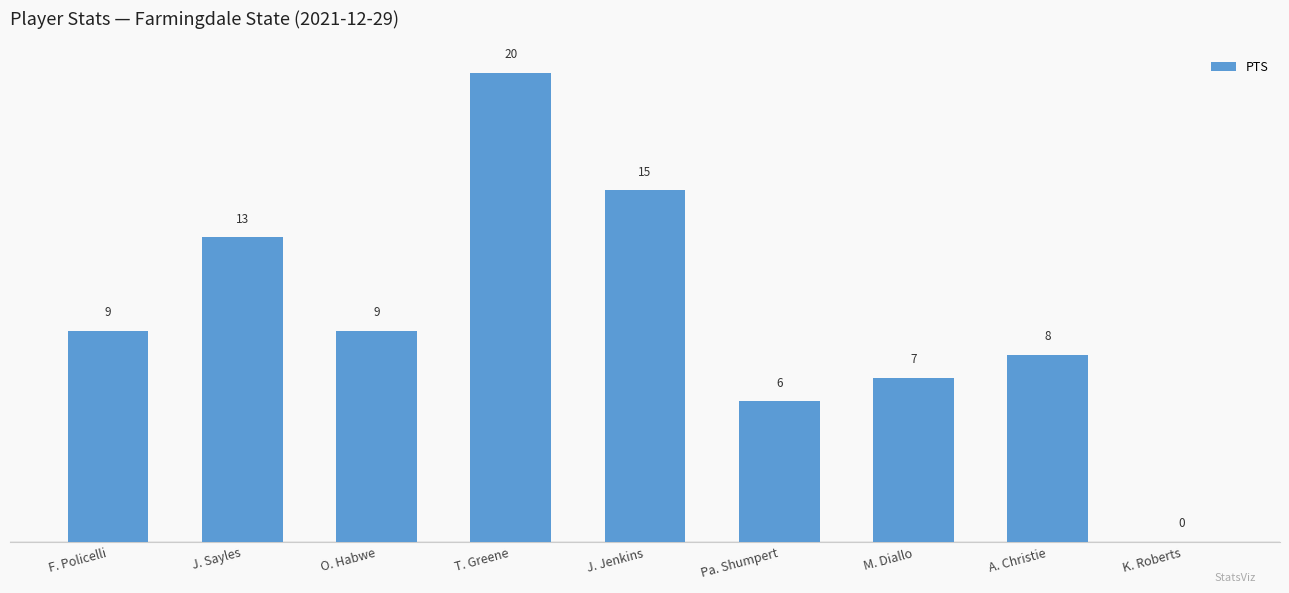

What is the approximate value at A. Christie, to the nearest 5?

10